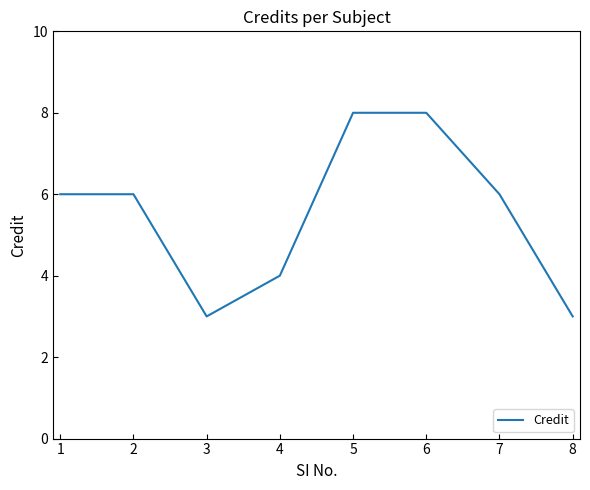

The value at 7 is 6. True or false?

True